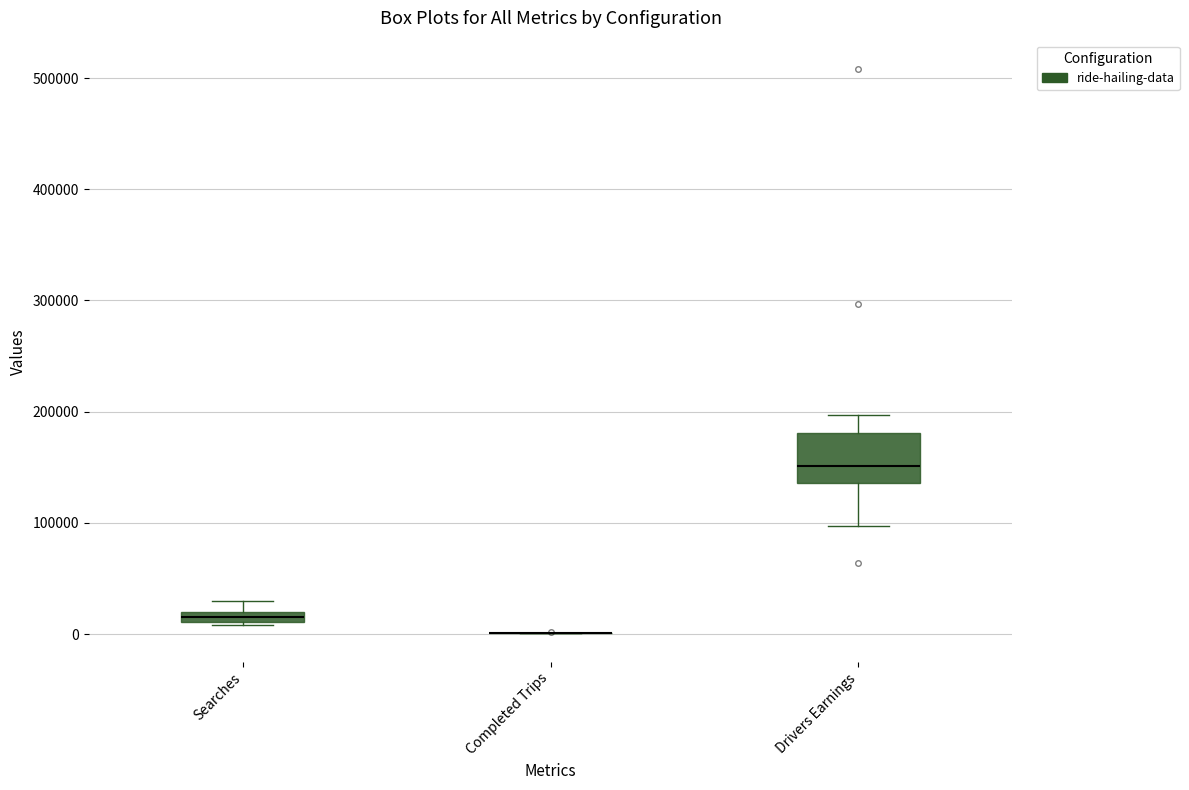

Comparing the boxes themselves (not the whiskers), which one is the tallest?

Drivers Earnings